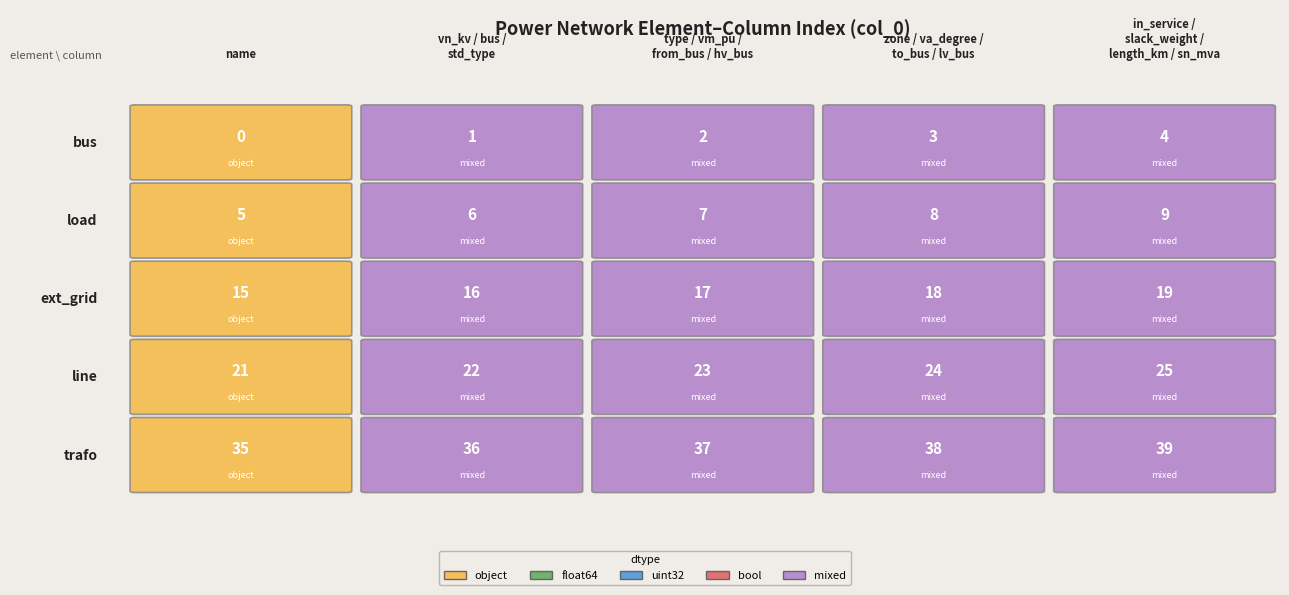

What is the difference between the load values at 3 and 1?

2